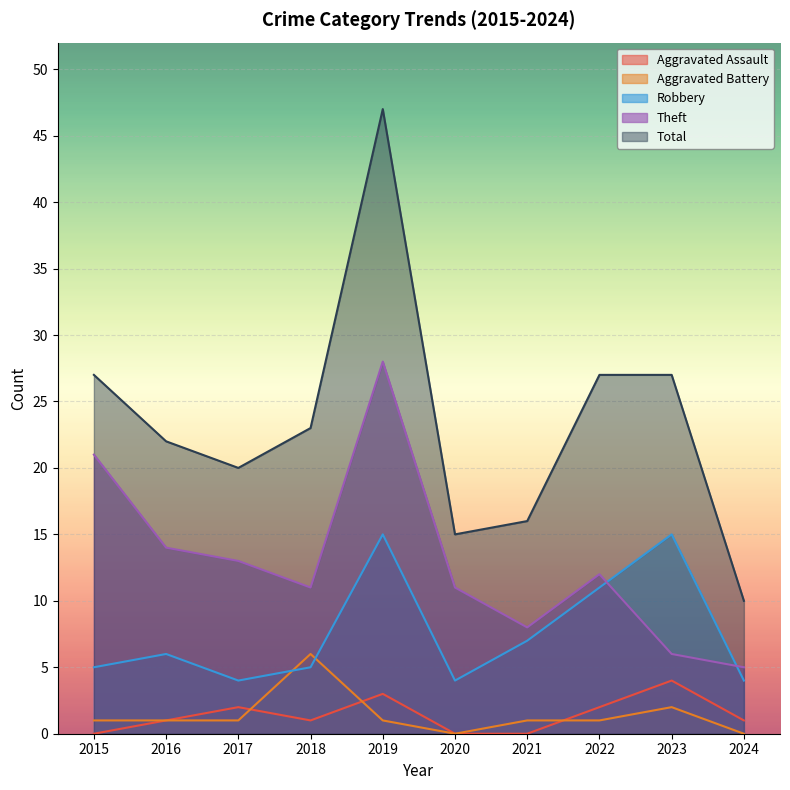

True or false: Total and Aggravated Assault intersect in this chart.

False